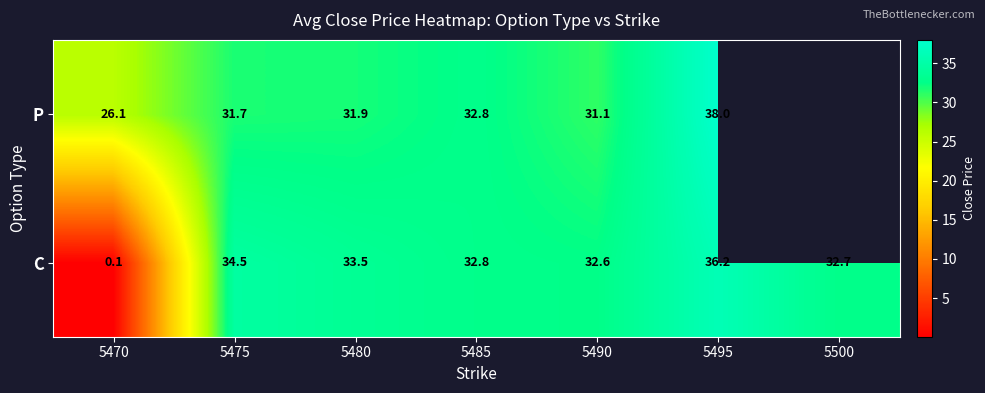

How many distinct data groups are displayed?

2